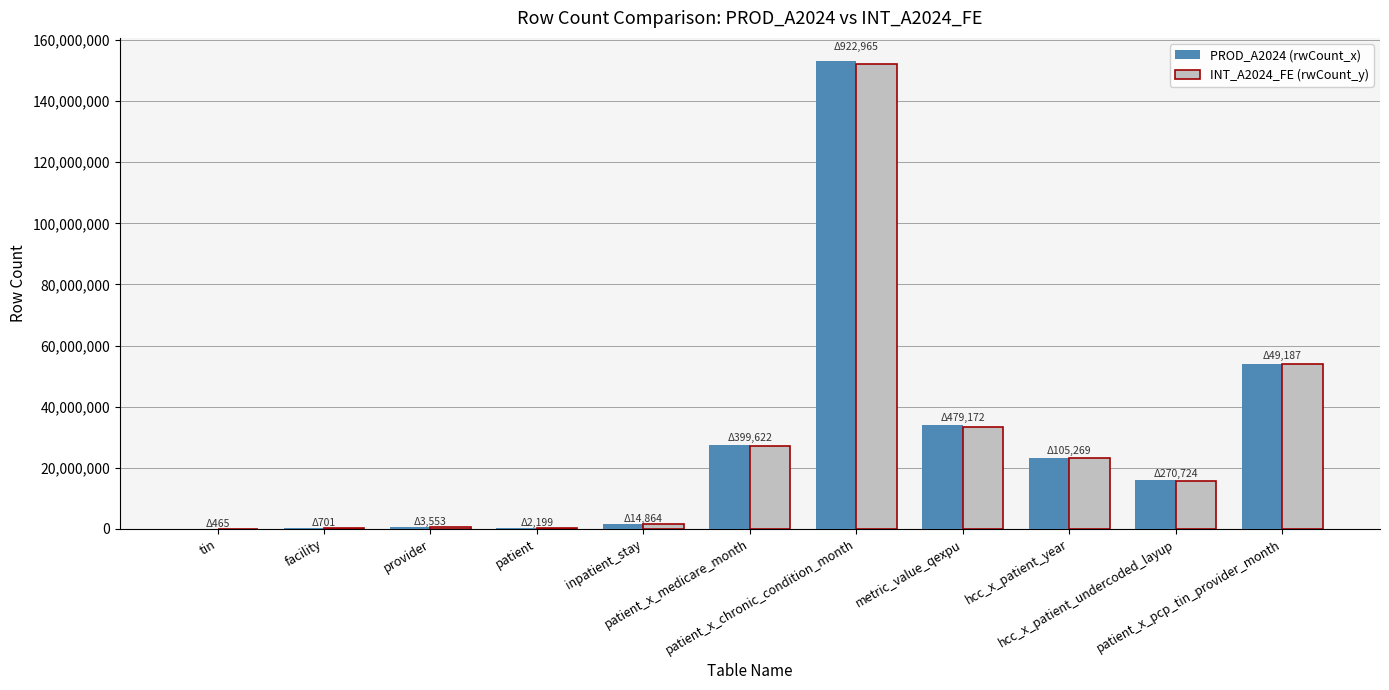

What is the maximum value shown in the chart?

153043796